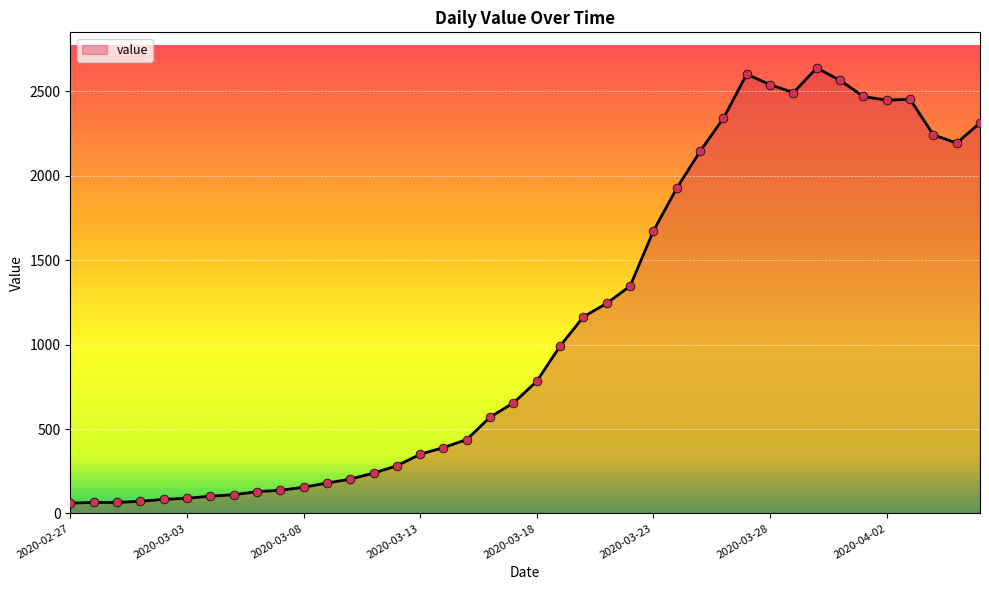

What is the minimum value shown in the chart?

61